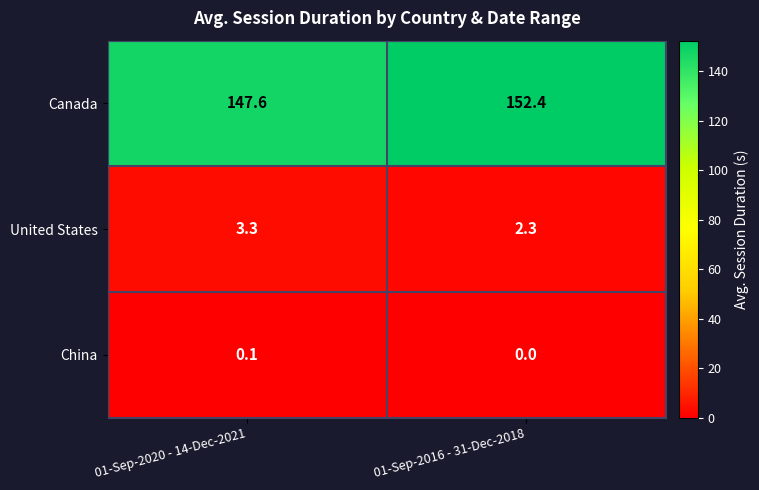

At which category is the sum across all series the highest?

01-Sep-2016 - 31-Dec-2018